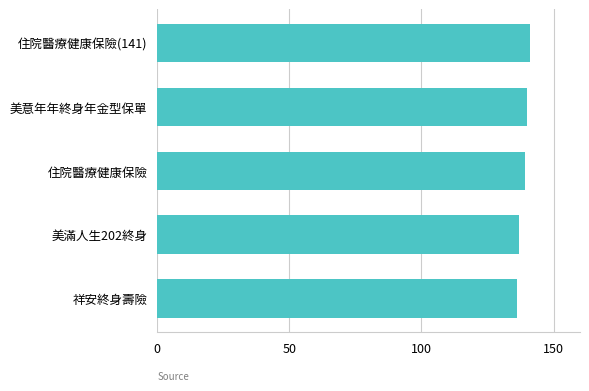

What is the difference between the second highest and second lowest values?

3